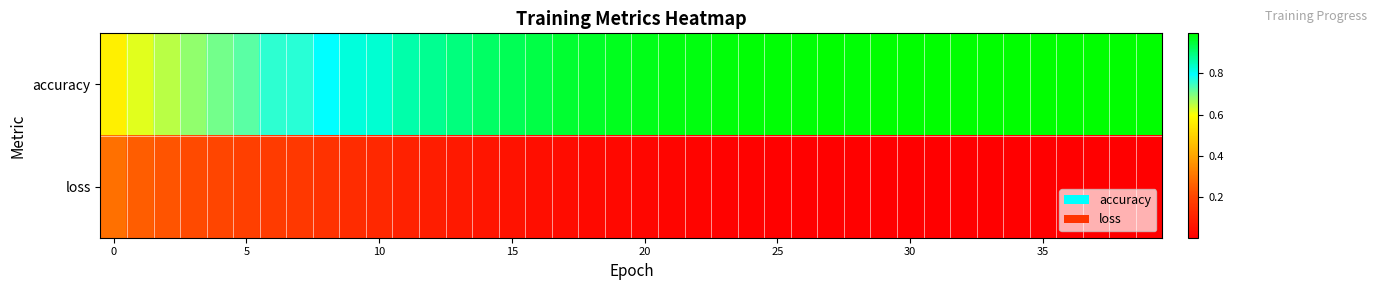

Reading left to right, what are all the values shown in this chart?

accuracy: 0.6	0.6	0.7	0.7	0.7	0.7	0.8	0.8	0.8	0.8	0.8	0.9	0.9	0.9	0.9	0.9	0.9	1.0	1.0	1.0	1.0	1.0	1.0	1.0	1.0	1.0	1.0	1.0	1.0	1.0	1.0	1.0	1.0	1.0	1.0	1.0	1.0	1.0	1.0	1.0
loss: 0.3	0.3	0.2	0.2	0.2	0.2	0.2	0.2	0.2	0.1	0.1	0.1	0.1	0.1	0.1	0.1	0.0	0.0	0.0	0.0	0.0	0.0	0.0	0.0	0.0	0.0	0.0	0.0	0.0	0.0	0.0	0.0	0.0	0.0	0.0	0.0	0.0	0.0	0.0	0.0